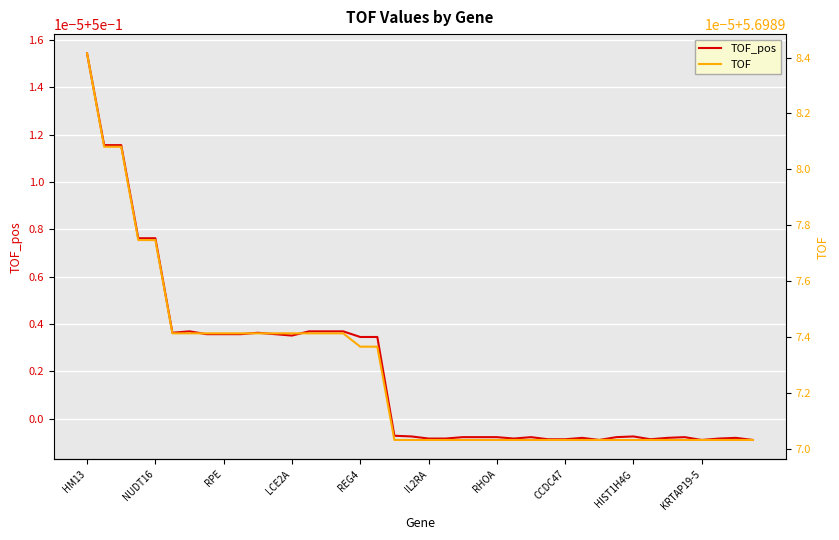

List the series in order of their overall mean, lowest first.

TOF_pos, TOF